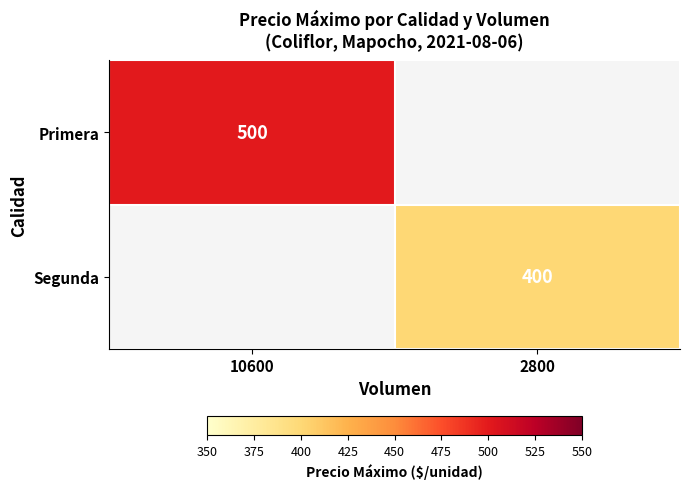

True or false: Segunda has a value of 568 at 2800.

False